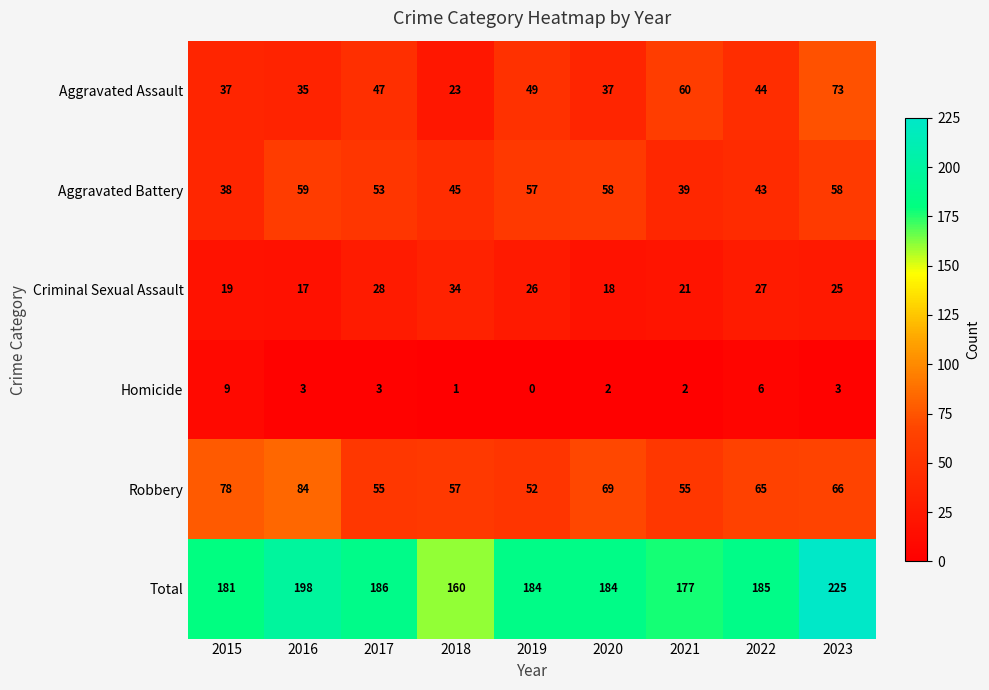

How many series are shown in this chart?

6